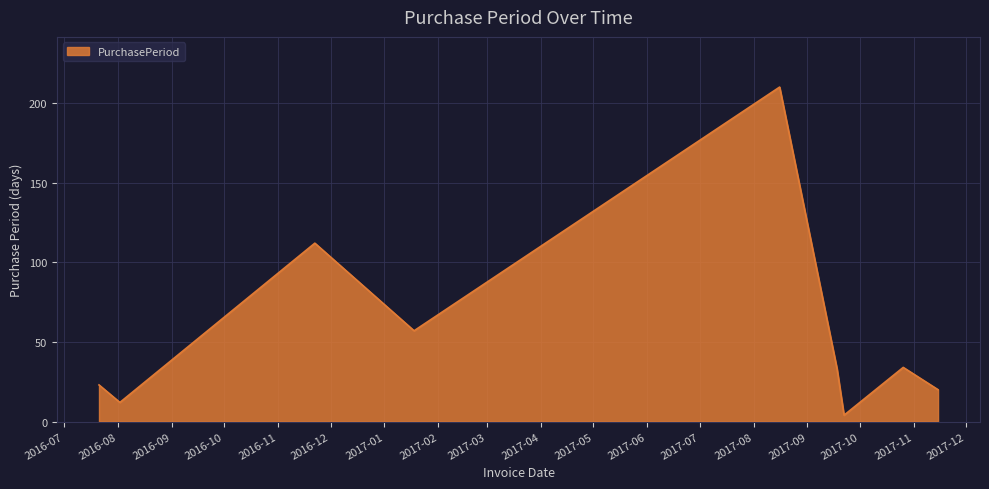

How many lines are shown in the chart?

1